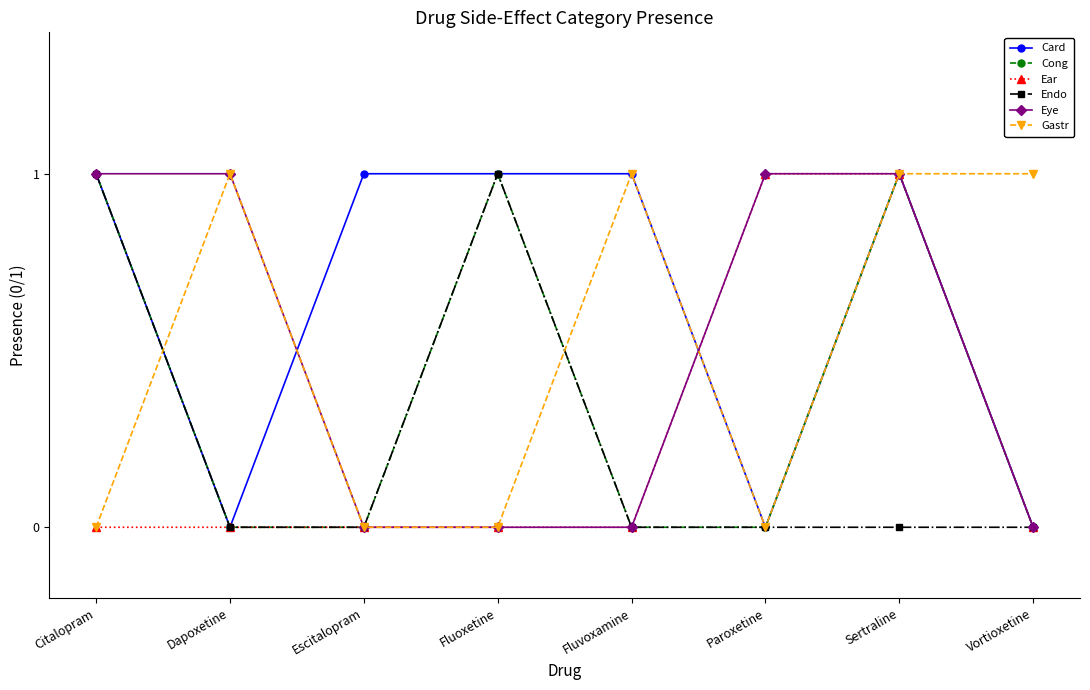

What is the label of the 5th point from the right?

Fluoxetine